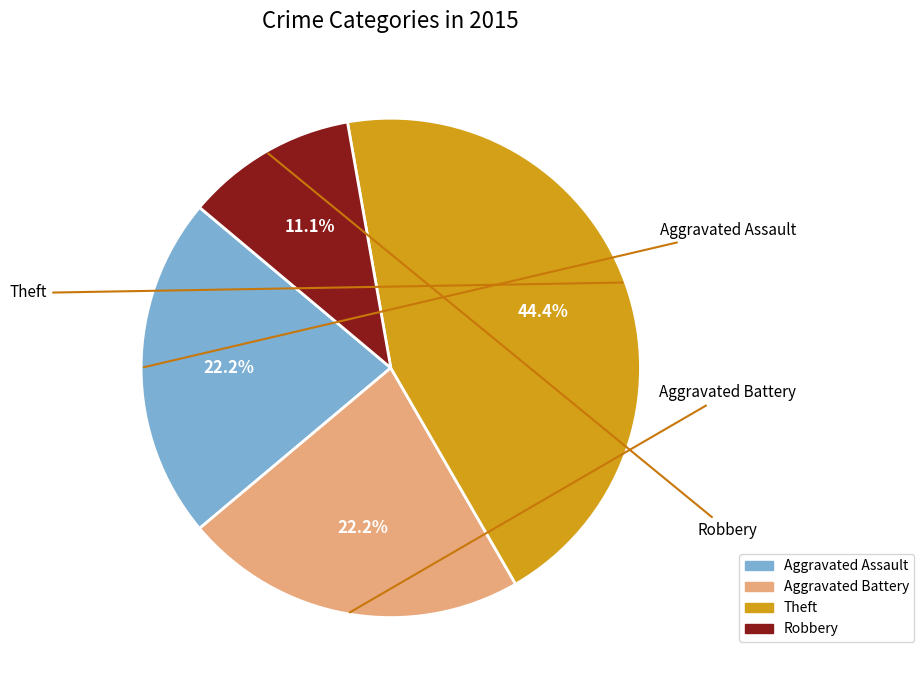

What percentage is the Aggravated Assault slice, to the nearest percent?

22%